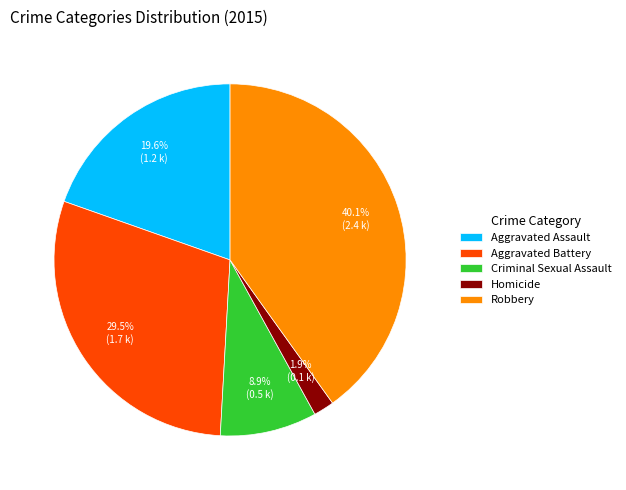

How many slices are in this pie chart?

5